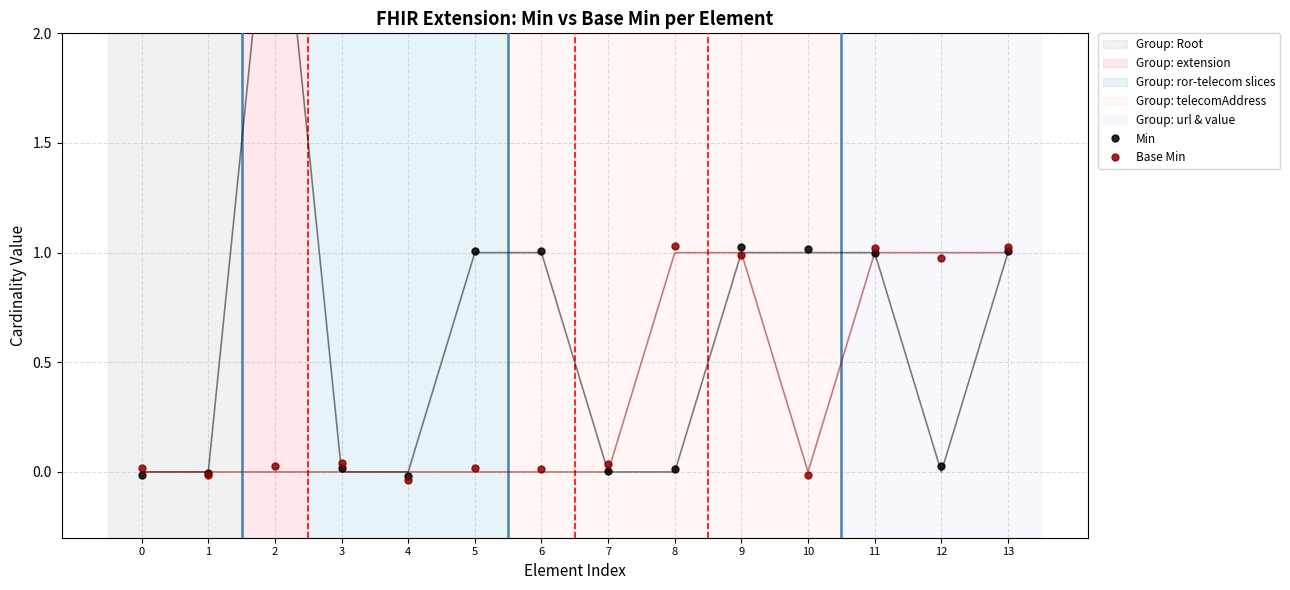

What are all the series names shown in the legend?

Min, Base Min